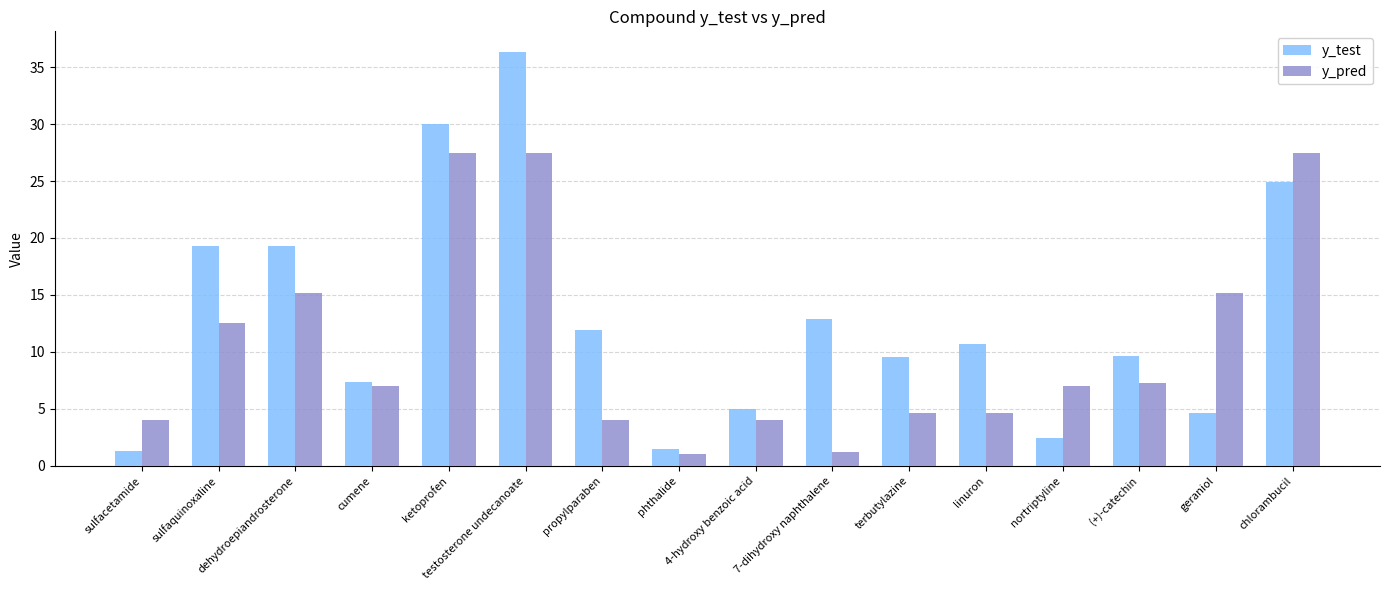

How many groups of bars are there?

16